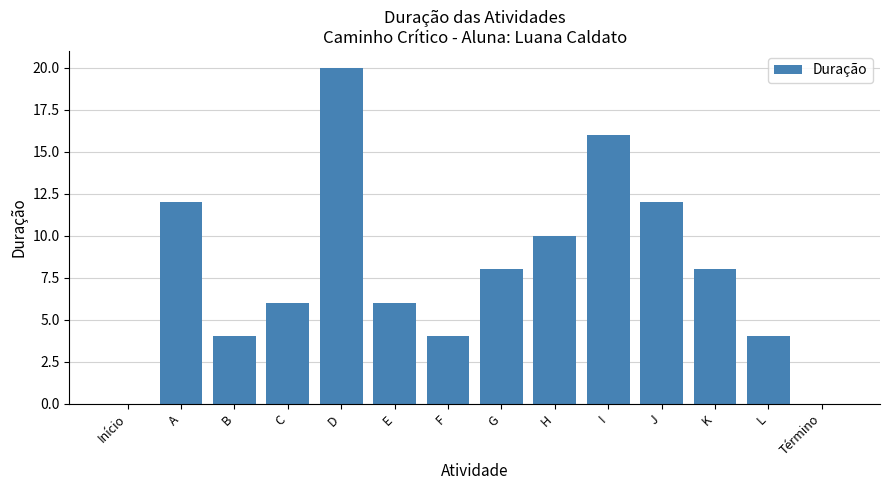

Which has a higher value, A or F?

A